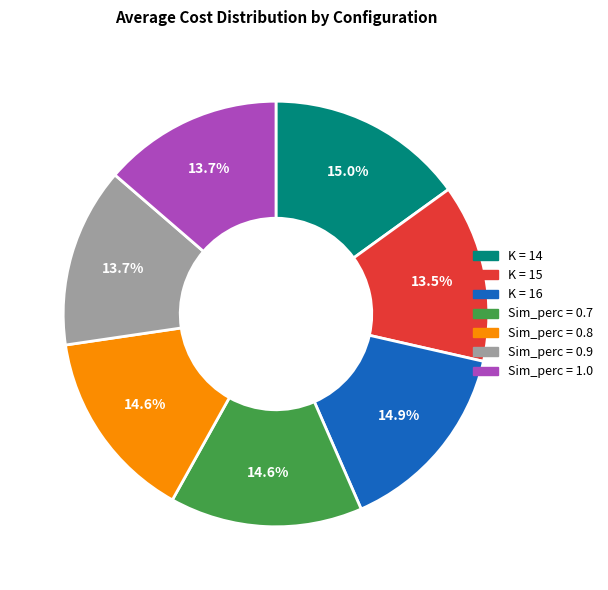

Is there any slice that represents more than half of the pie?

No